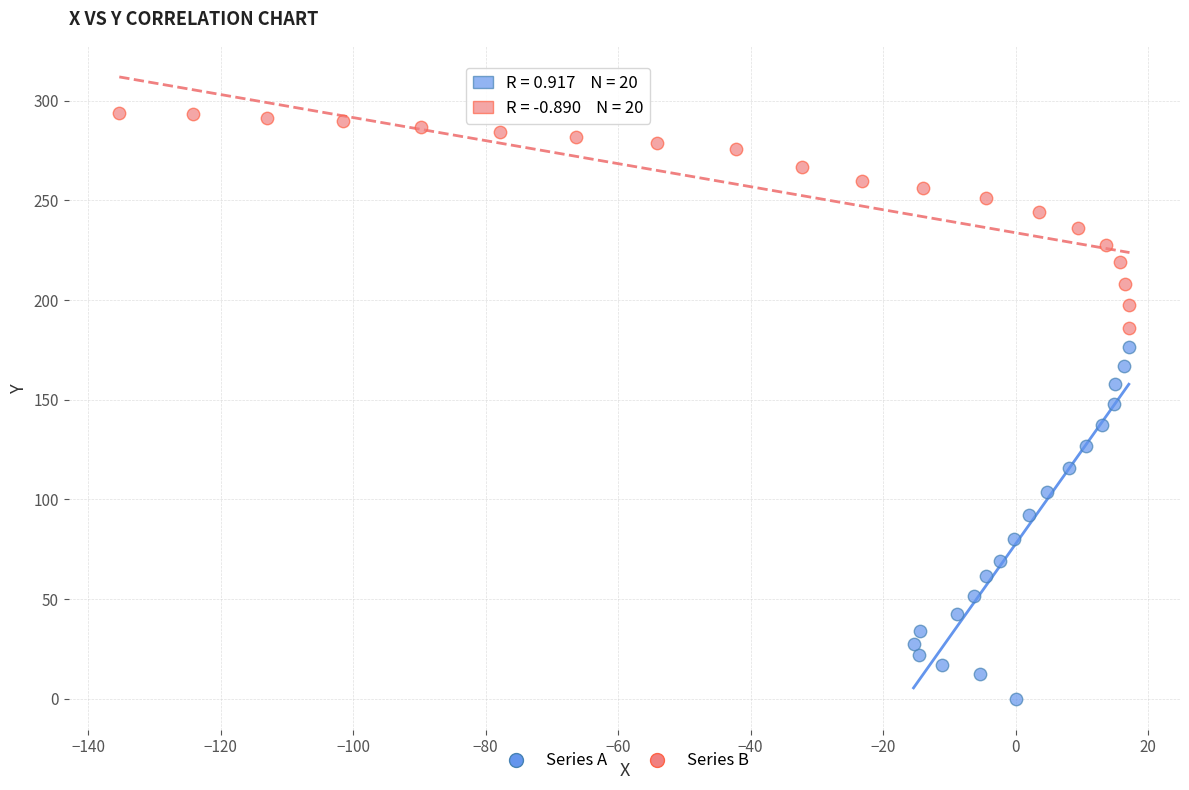

Which series has the widest spread of Y values?

Series A